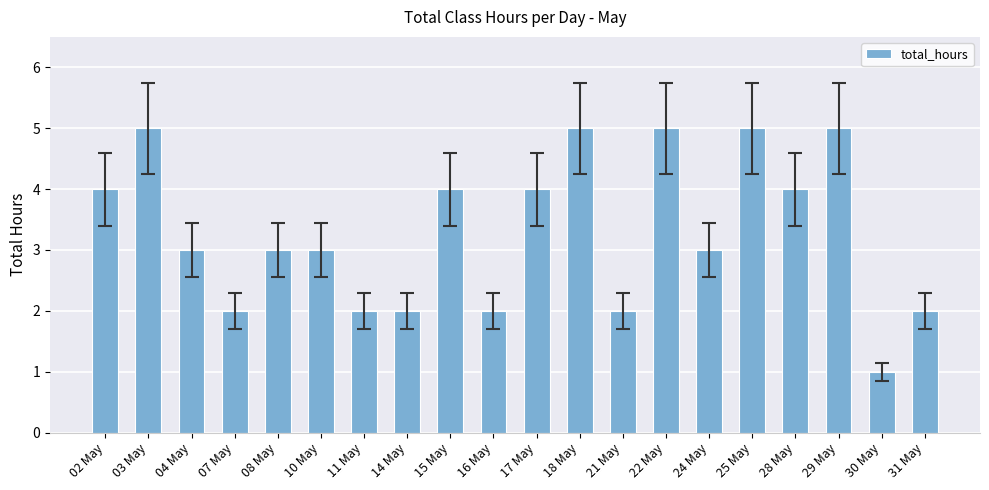

What is the ratio of the value at 04 May to the value at 10 May?

1.0